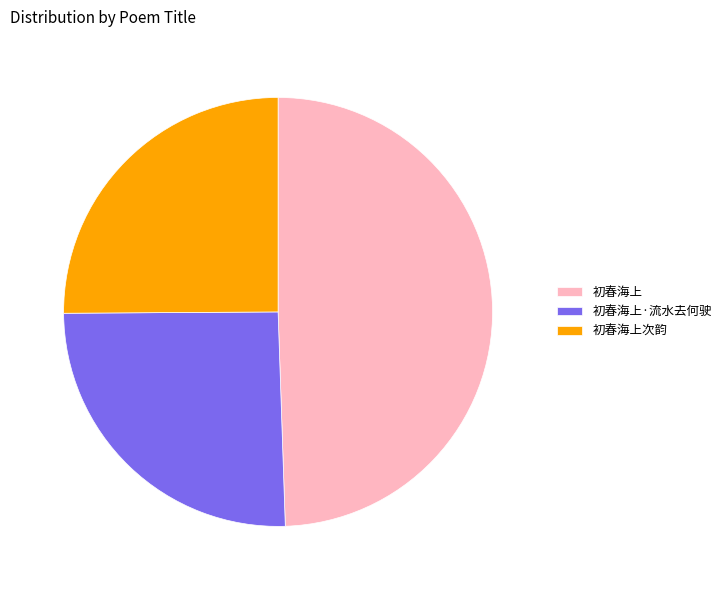

Is it true that 初春海上 is 43% of the pie?

False